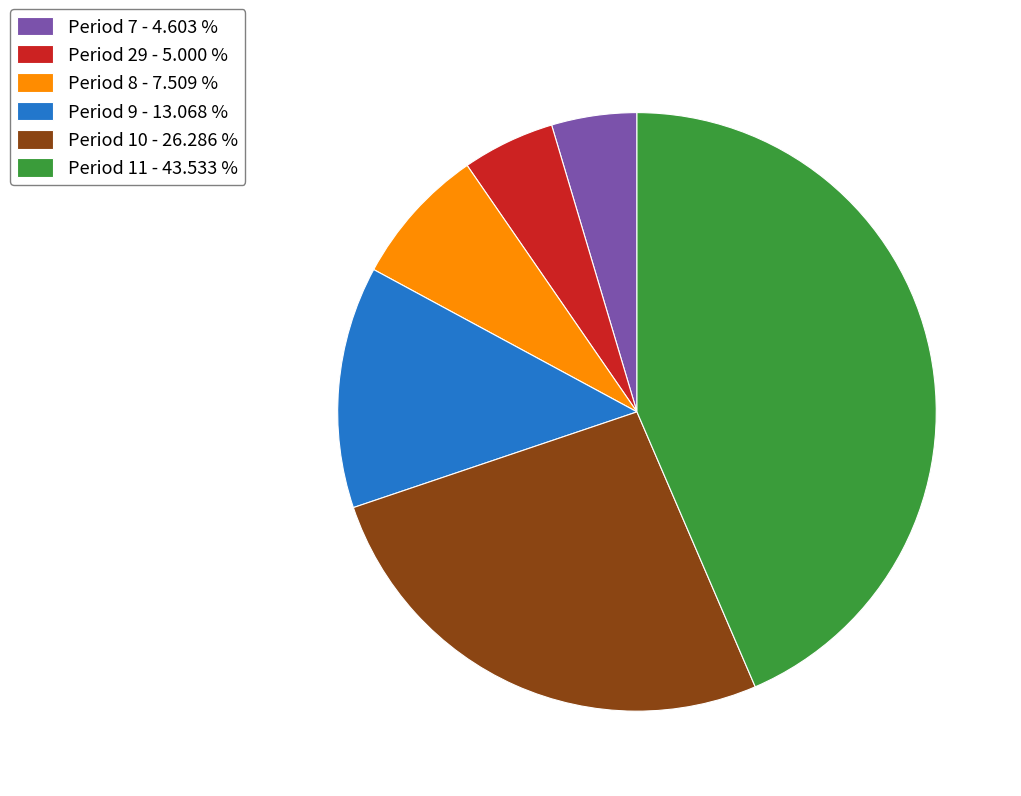

What is the ratio of the value at Period 7 - 4.603 % to the value at Period 29 - 5.000 %?

0.9